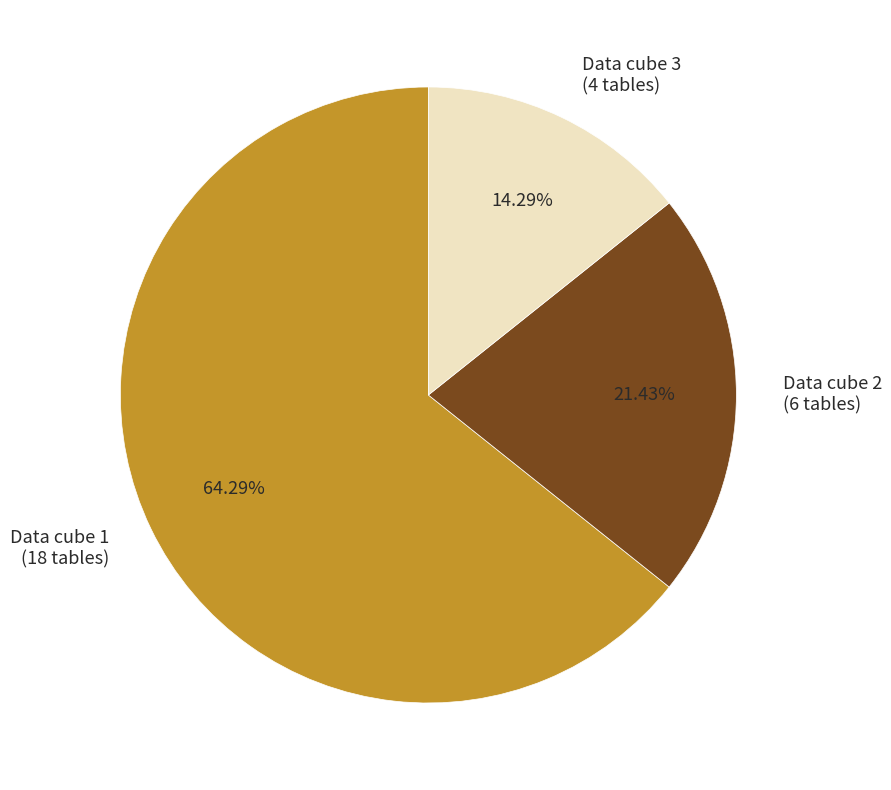

Between Data cube 2 (6 tables) and Data cube 1 (18 tables), which is larger?

Data cube 1 (18 tables)